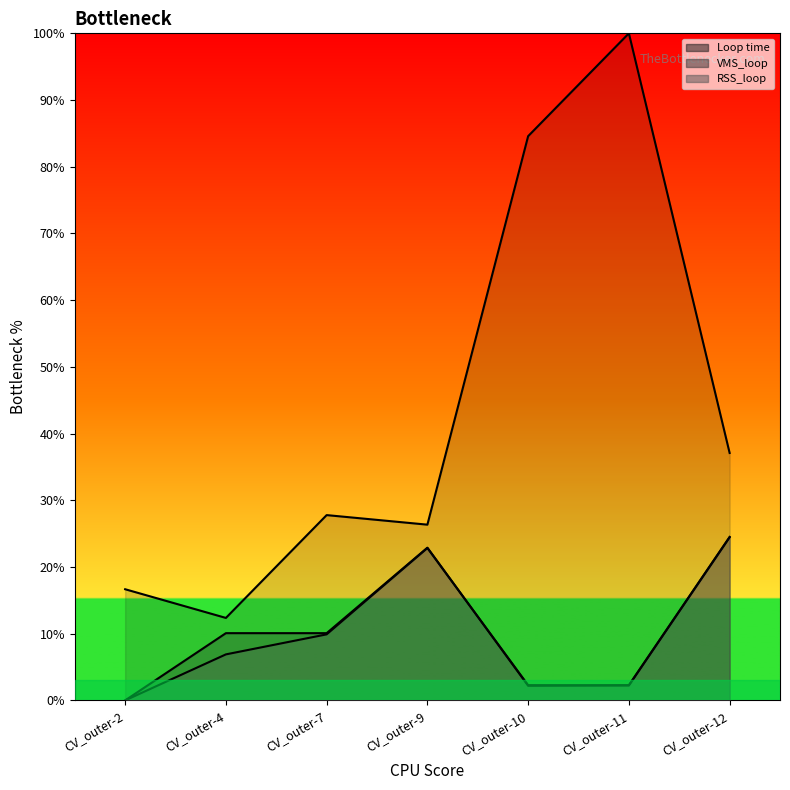

List the labels in order of value, largest first.

CV_outer-11, CV_outer-10, CV_outer-12, CV_outer-7, CV_outer-9, CV_outer-2, CV_outer-4